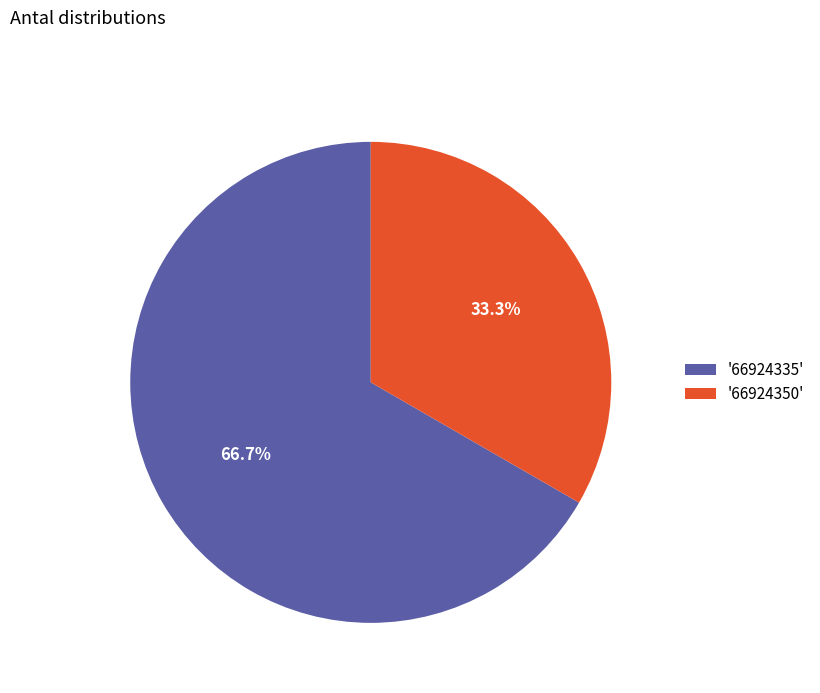

How many slices are in this pie chart?

2